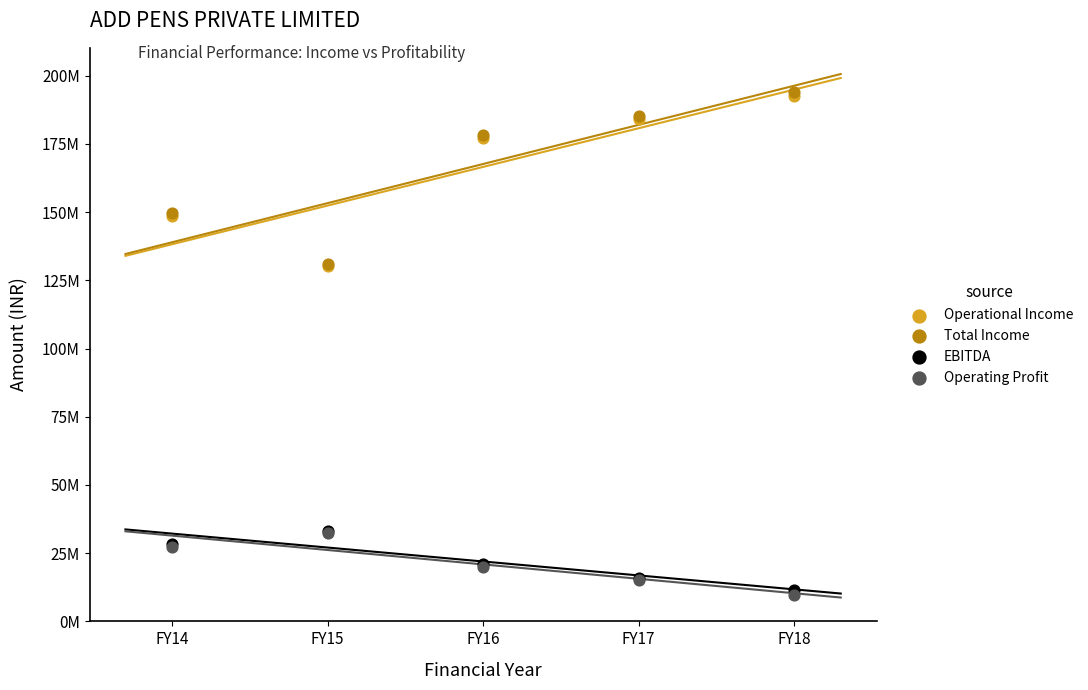

Which series contains the lowest Y value?

Operating Profit